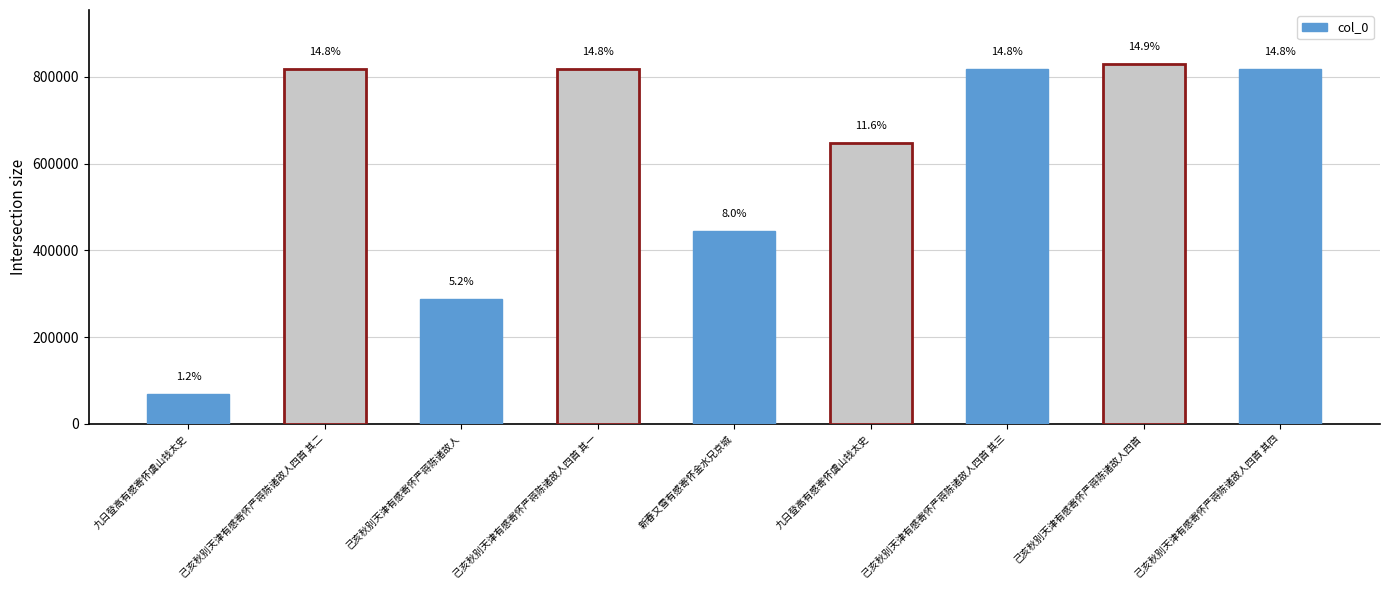

What is the maximum value shown in the chart?

829799